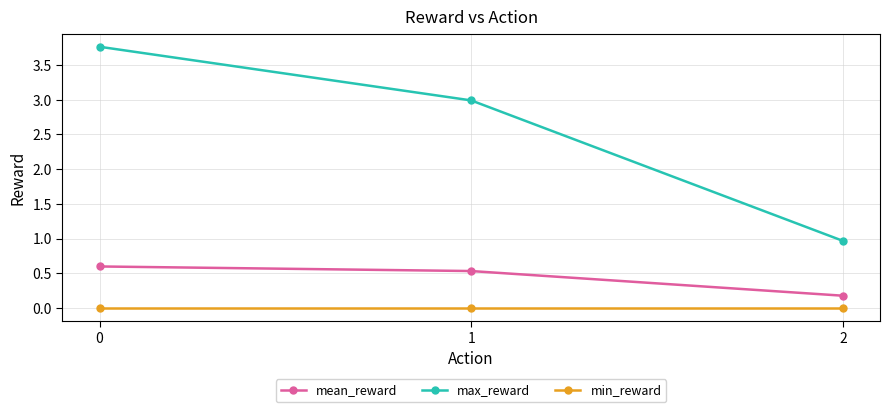

List the series in order of their peak value, lowest first.

min_reward, mean_reward, max_reward